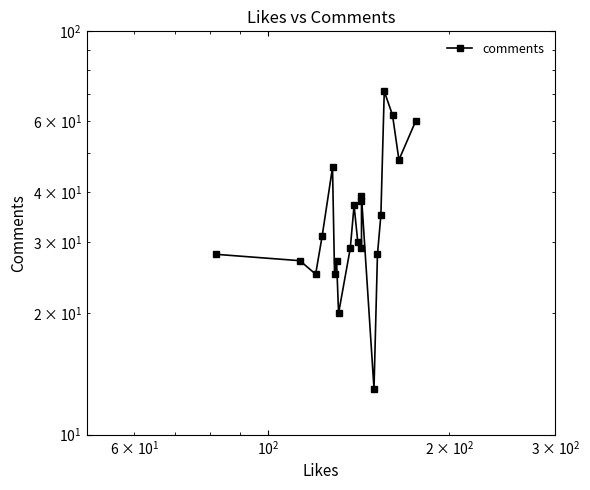

True or false: the data has more than 2 interior local peaks.

True